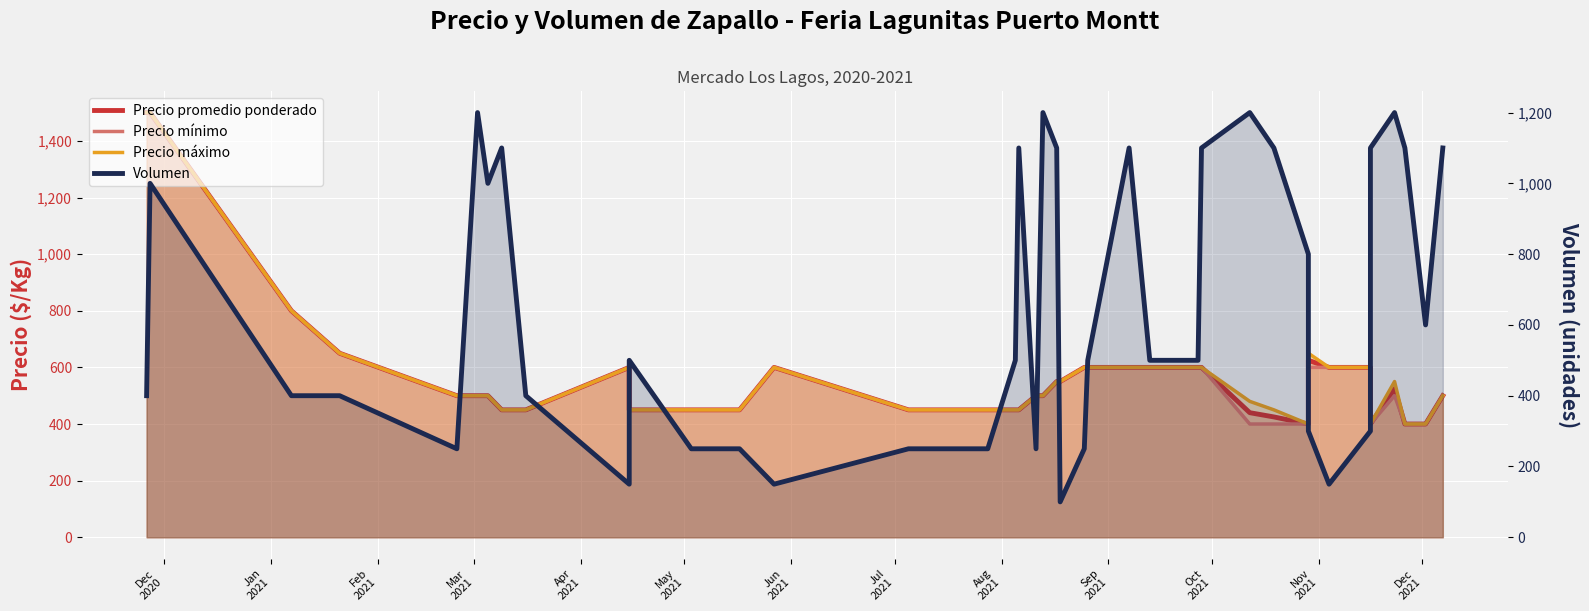

List the series in order of their peak value, lowest first.

Volumen, Precio promedio ponderado, Precio mínimo, Precio máximo